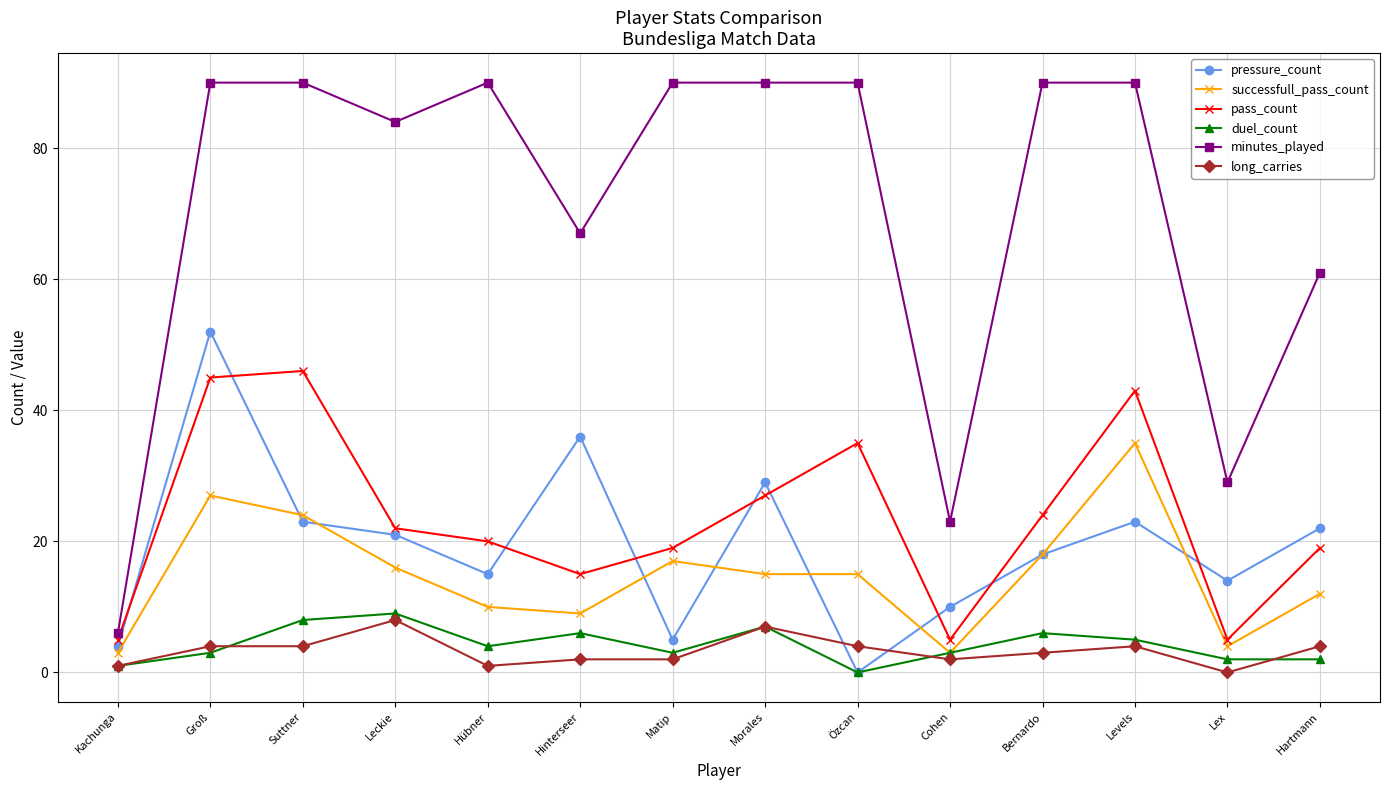

What is the label of the 7th point from the right?

Morales